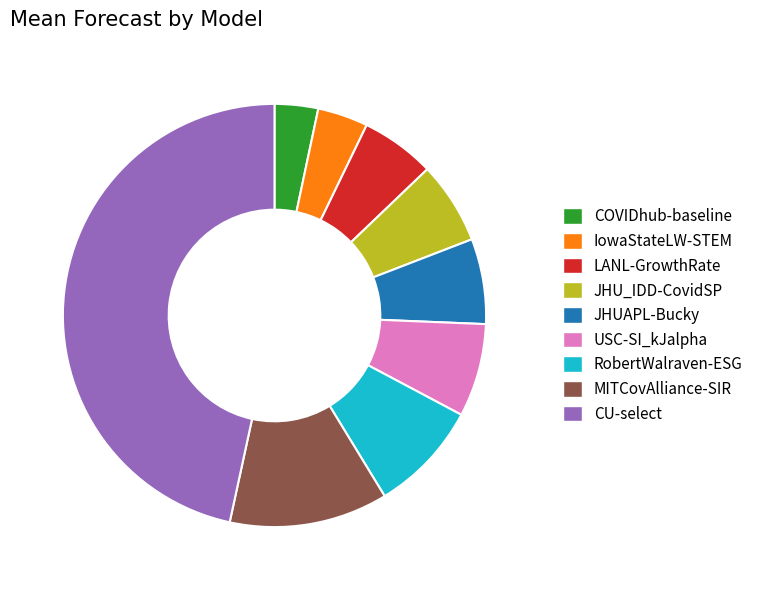

Combined, do CU-select and MITCovAlliance-SIR account for over 50%?

Yes